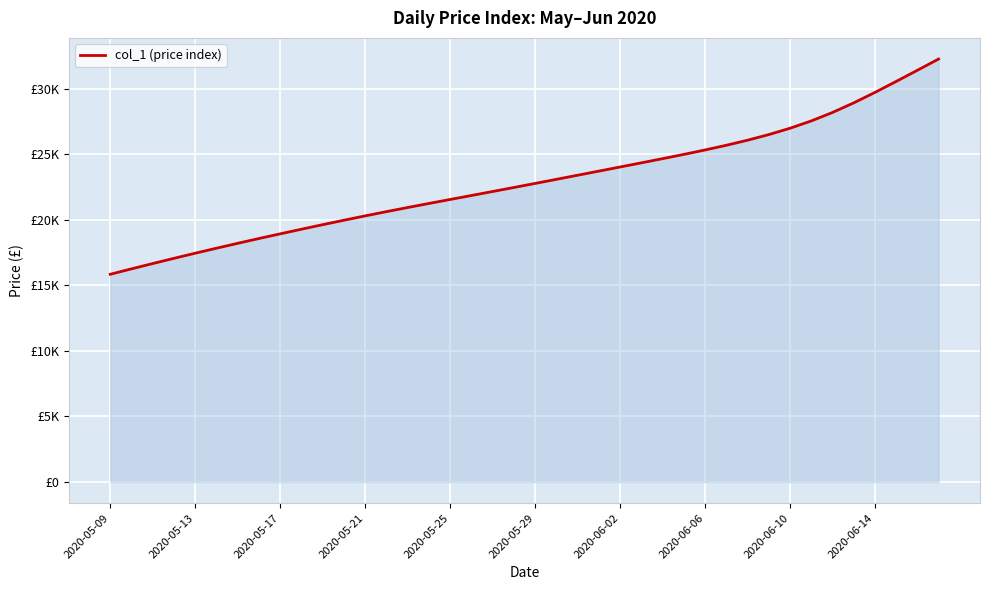

Does the chart display data point markers on the line(s)?

No